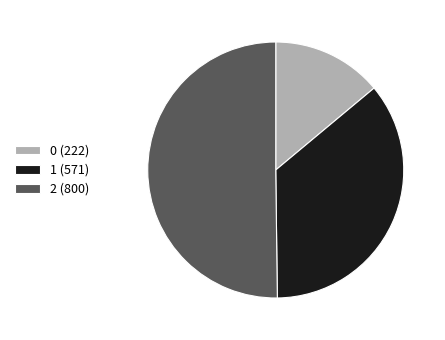

Is the sum of 2 (800) and 1 (571) greater than half?

Yes